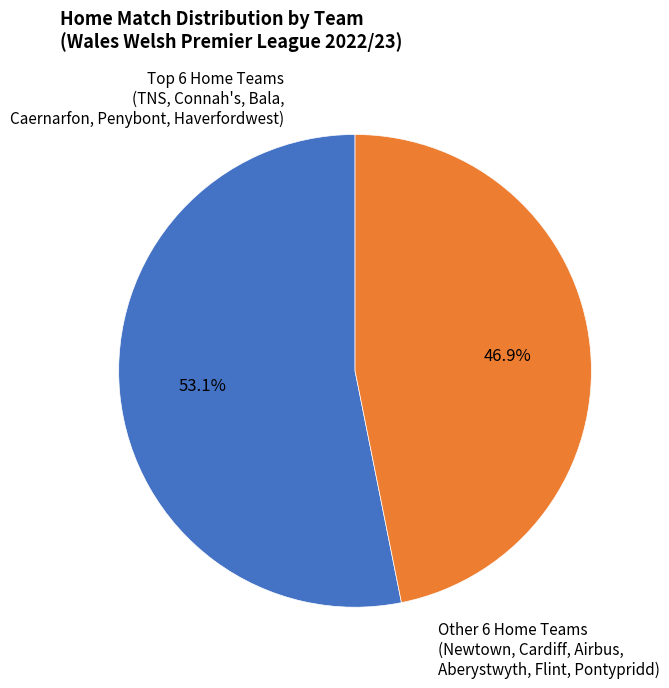

How many segments does this pie chart have?

2